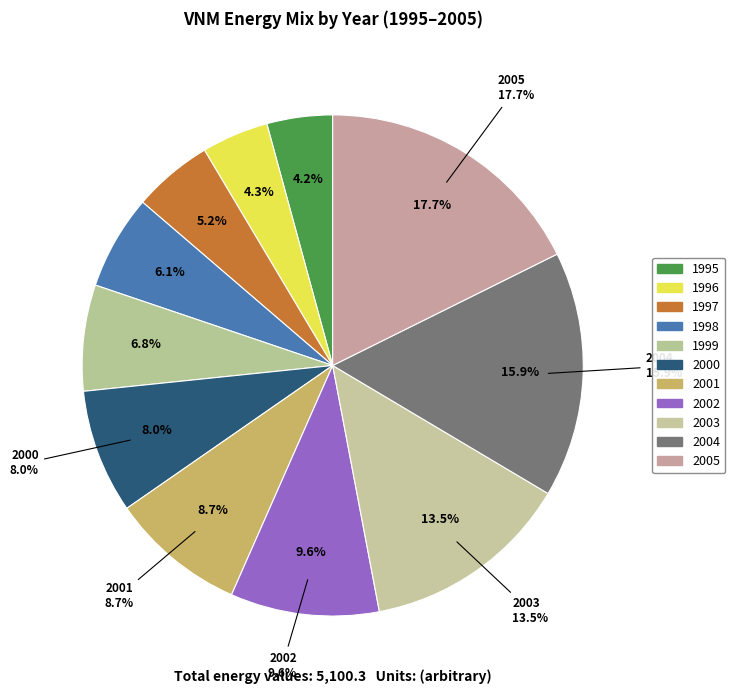

To the nearest percent, what portion does 1999 represent?

7%